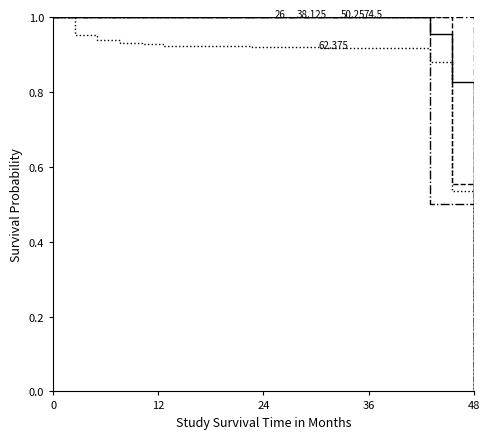

The related series shows 0.4 at 15. True or false?

False